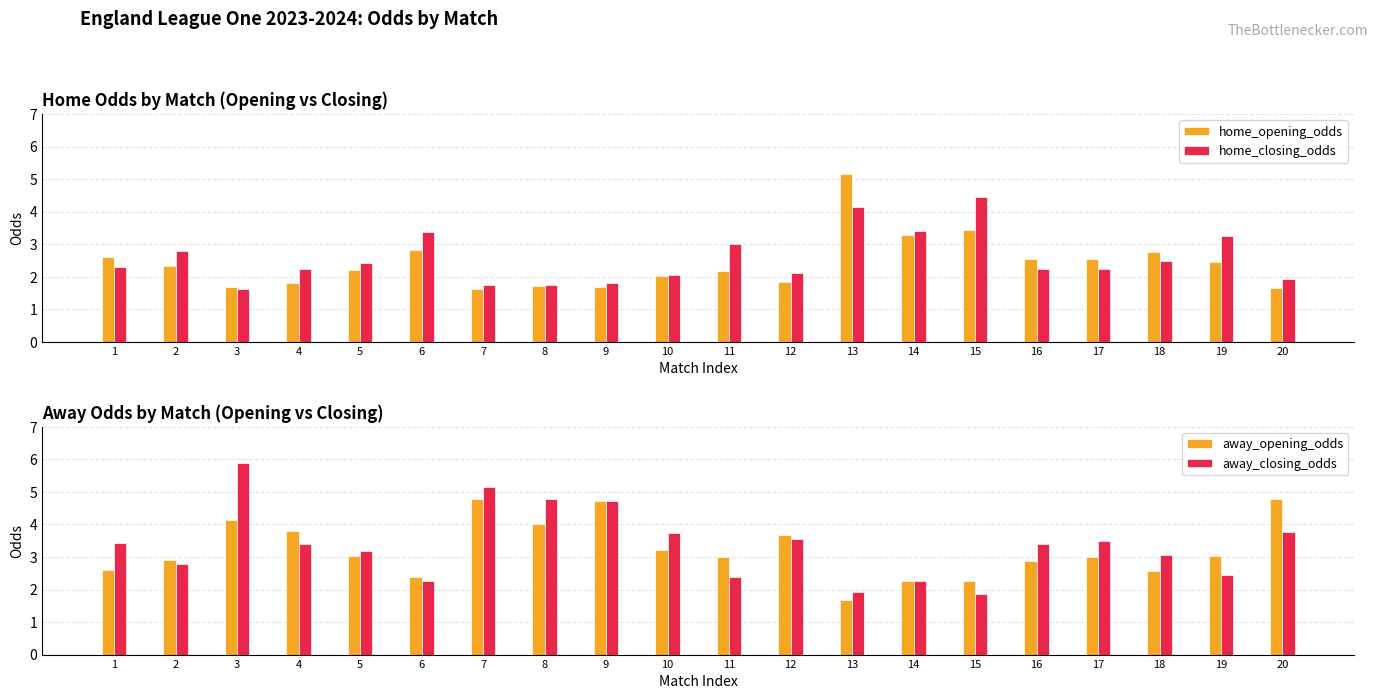

What are all the series names shown in the legend?

home_opening_odds, home_closing_odds, away_opening_odds, away_closing_odds